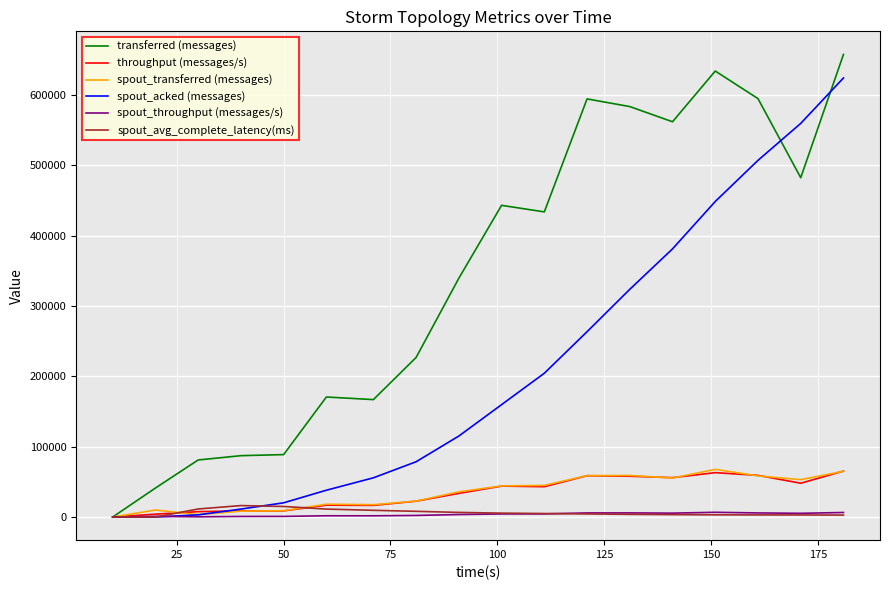

Which series has the largest total across all categories?

transferred (messages)